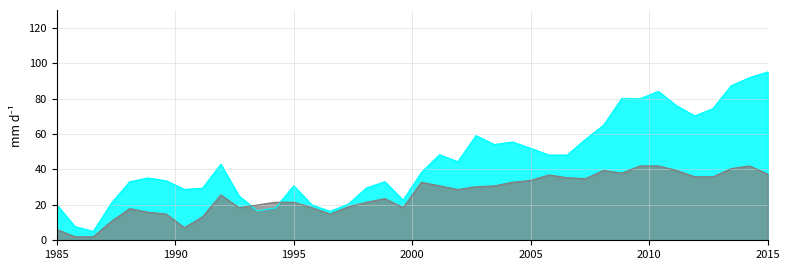

Reading left to right, extract all data points from this chart.

X: 6.1	2.0	2.0	10.7	17.9	15.8	14.8	7.1	13.3	25.6	18.4	19.9	21.5	21.5	18.4	14.8	18.9	21.5	23.5	18.4	32.8	30.7	28.7	30.2	30.7	32.8	33.8	36.9	35.3	34.8	39.4	37.9	42.0	42.0	39.4	35.8	35.8	40.5	42.0	37.4
Y: 20.1	7.7	5.0	21.0	33.0	35.2	33.6	28.7	29.4	42.9	24.9	16.7	18.3	30.7	19.9	16.3	20.4	29.6	33.0	22.6	38.2	48.3	44.3	59.1	54.0	55.5	51.9	48.1	48.1	56.9	65.0	80.1	79.9	84.0	76.0	70.2	74.3	87.3	91.8	95.0